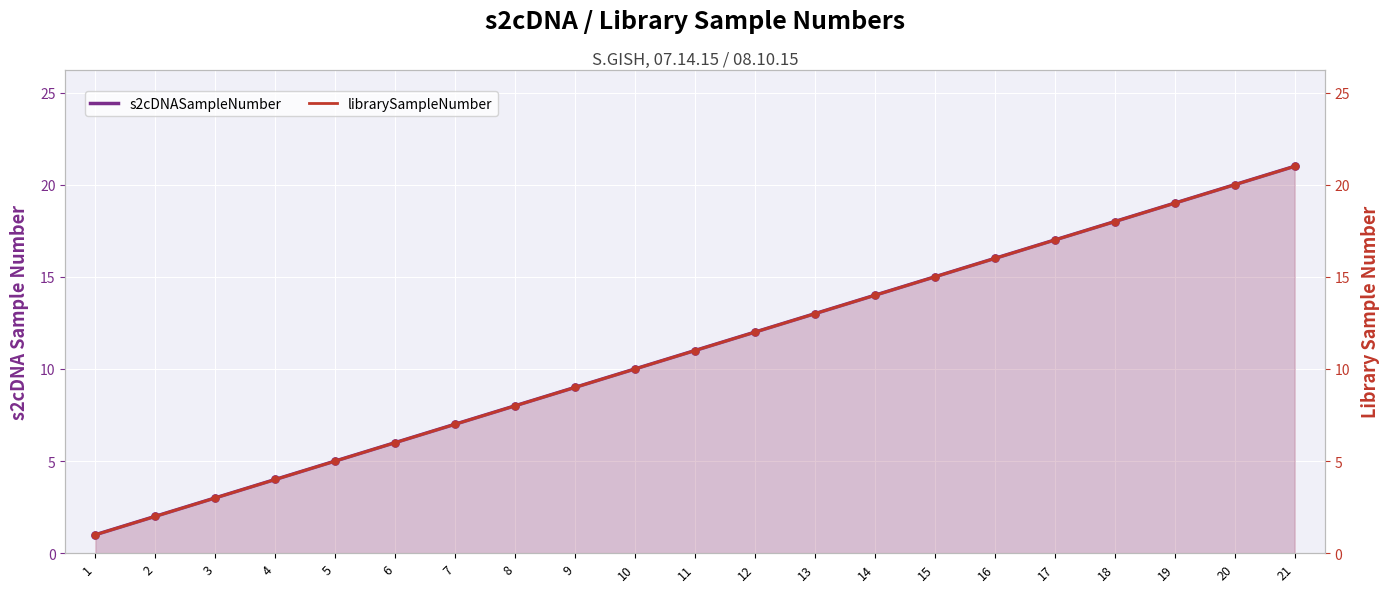

At how many categories does at least one series exceed 6?

15